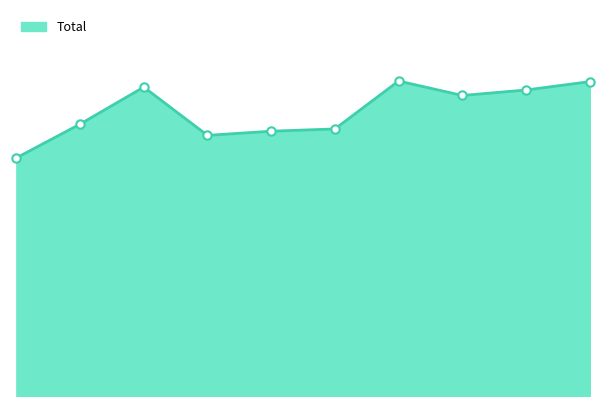

Where does the data first go above 934?

2